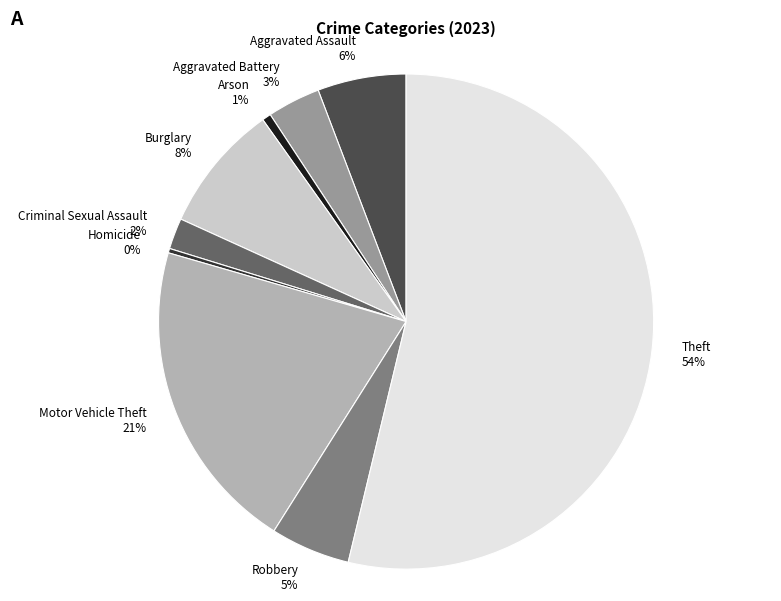

To the nearest percent, what is the average slice percentage?

11%